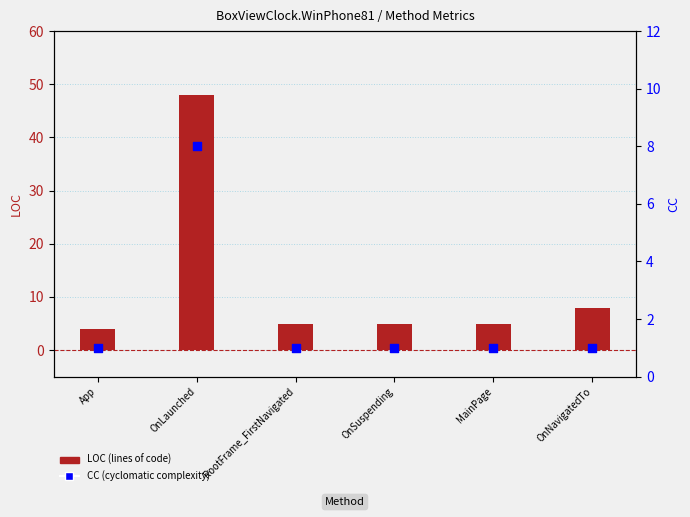

Which series reaches the minimum Y coordinate?

CC